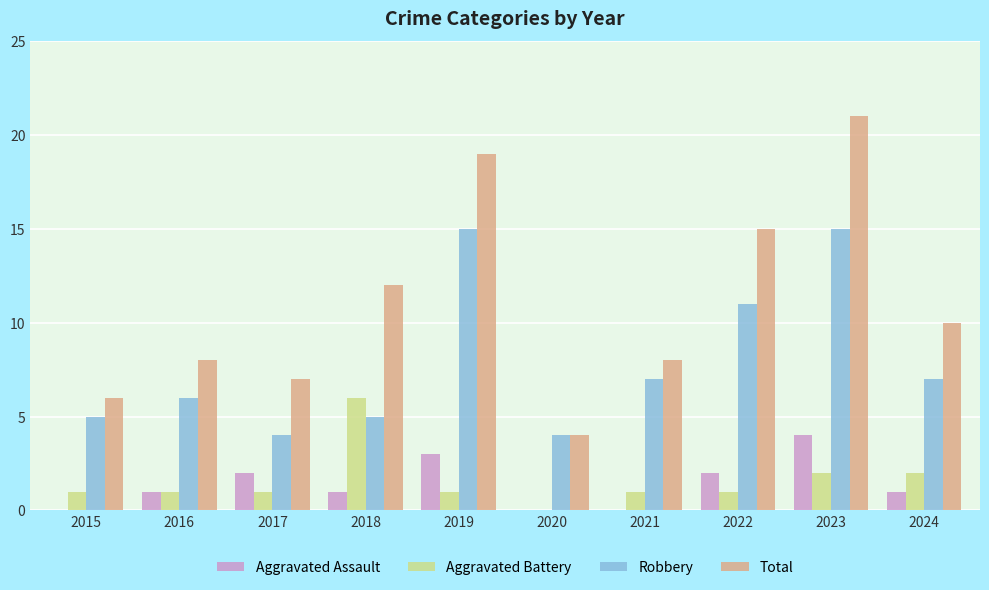

What is the maximum value for Total?

21